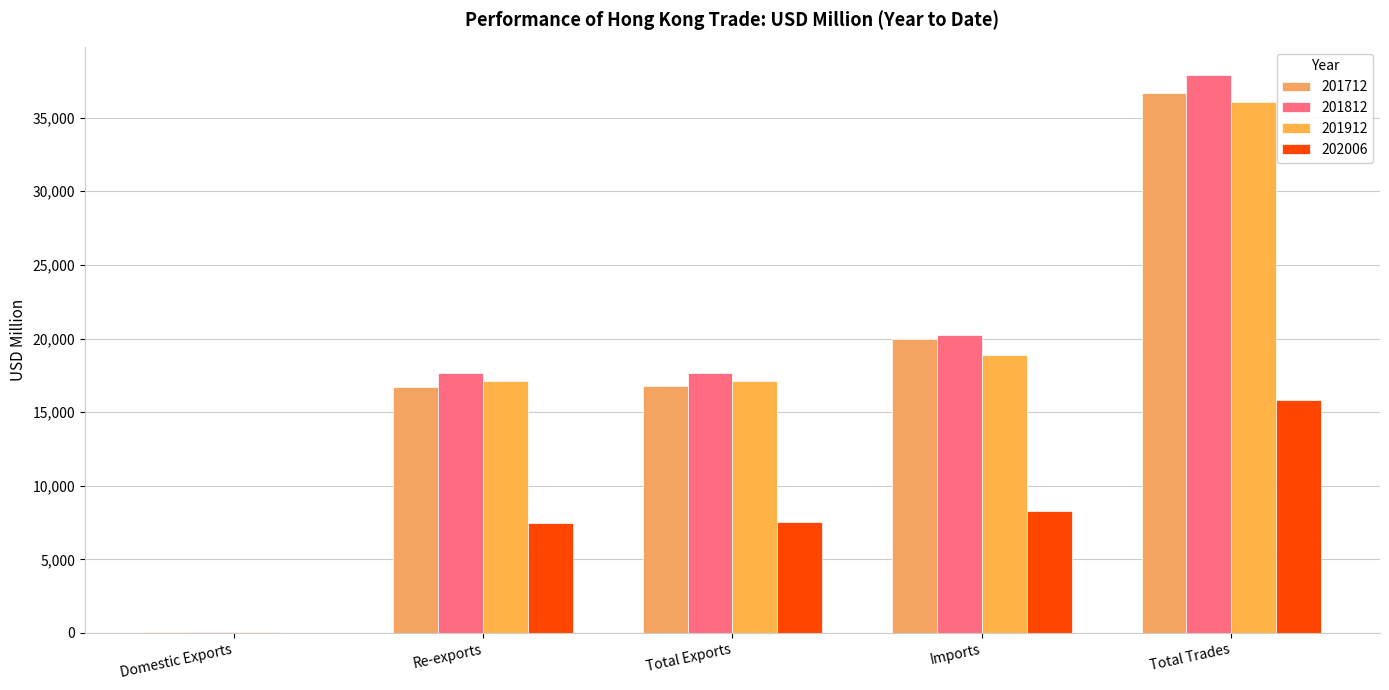

How many data points in 201912 are above 17135?

3